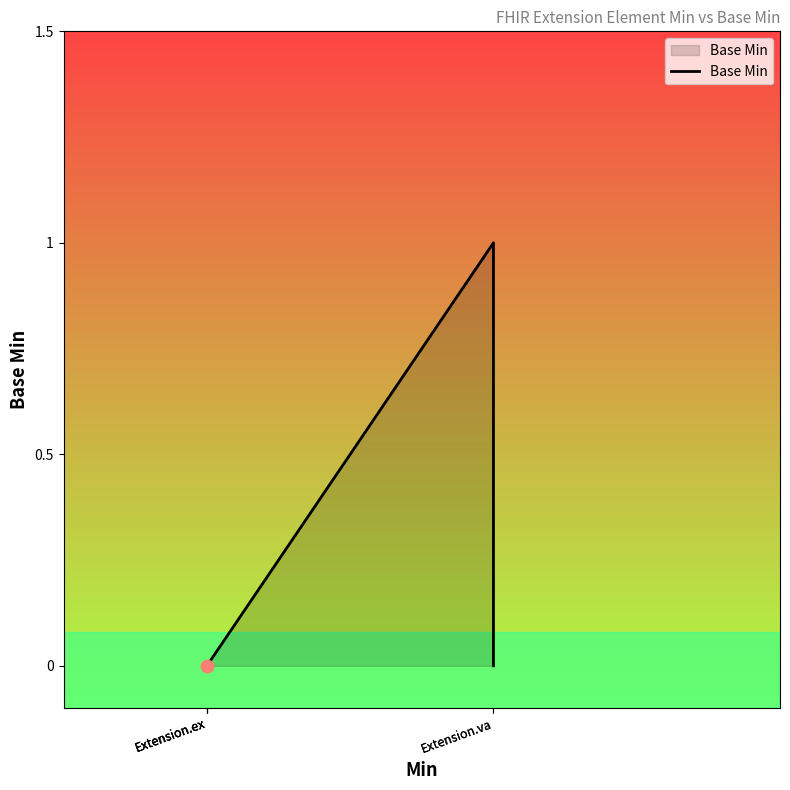

Between Extension.ex and Extension.ex, which is larger?

Extension.ex